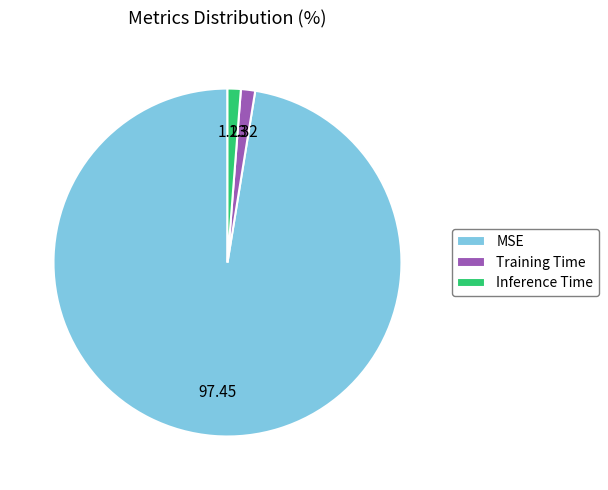

How many slices are in this pie chart?

3